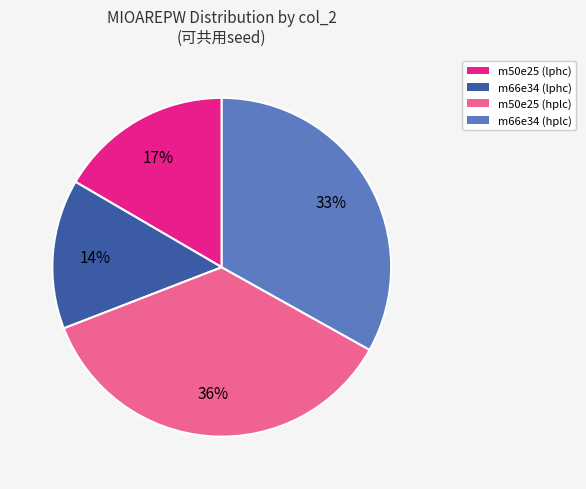

To the nearest percent, what is the difference between the largest and smallest slice percentages?

22%